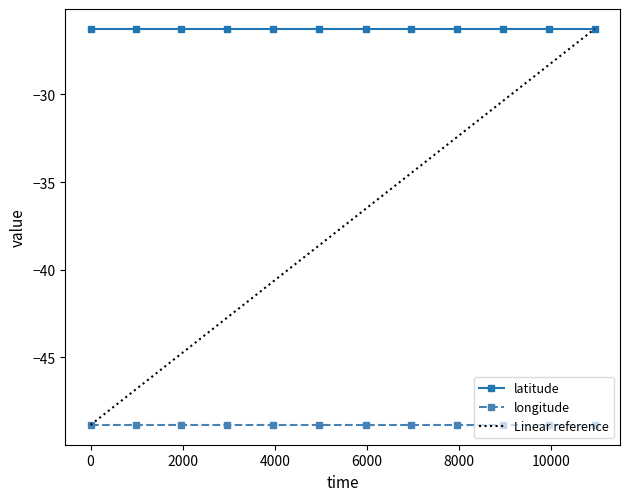

What is the smallest value displayed?

-48.8